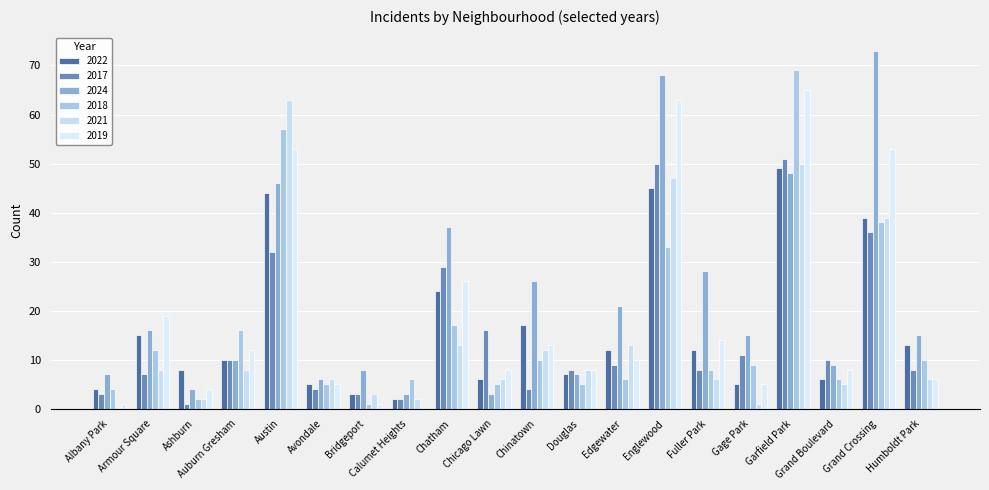

At which label does 2018 first exceed 9?

Armour Square